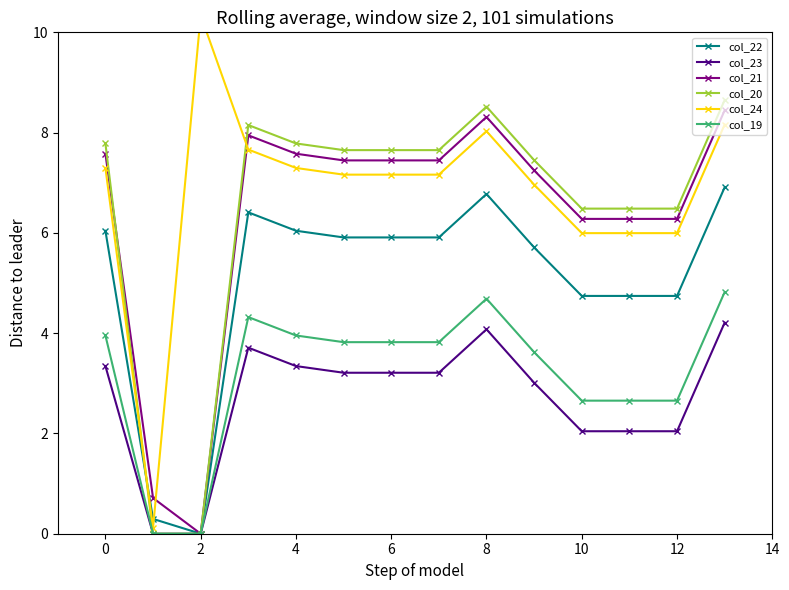

The value of col_21 at 13 is 3.2. True or false?

False